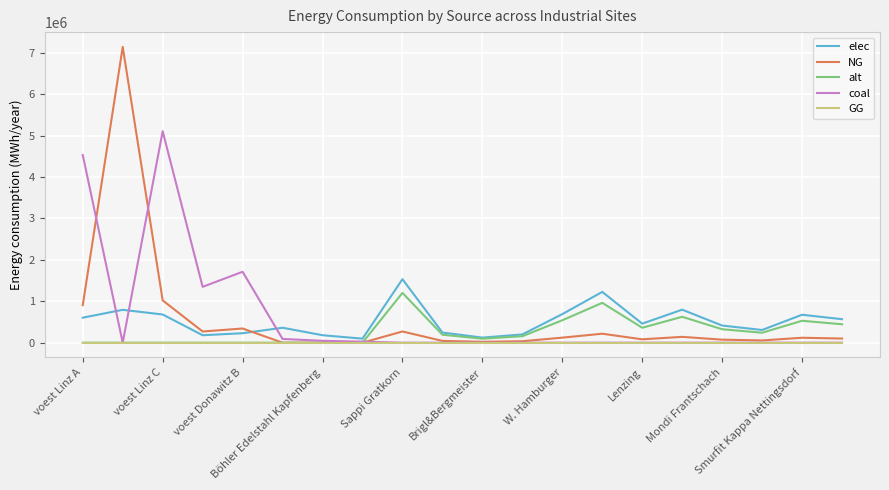

Reading left to right, extract all data points from this chart.

elec: 604292.2	793870.4	681005.7	179813.1	228411.3	360800.0	180400.0	96800.0	1533400.0	245344.0	122672.0	199342.0	690030.0	1226720.0	460020.0	797368.0	414018.0	306680.0	674696.0	567358.0
NG: 906438.2	7144833.3	1021508.6	269719.7	342616.9	0.0	0.0	0.0	270600.0	43296.0	21648.0	35178.0	121770.0	216480.0	81180.0	140712.0	73062.0	54120.0	119064.0	100122.0
alt: 0.0	0.0	0.0	0.0	0.0	0.0	0.0	0.0	1202666.7	192426.7	96213.3	156346.7	541200.0	962133.3	360800.0	625386.7	324720.0	240533.3	529173.3	444986.7
coal: 4532191.2	0.0	5107542.8	1348598.6	1713084.7	90200.0	45100.0	24200.0	0.0	0.0	0.0	0.0	0.0	0.0	0.0	0.0	0.0	0.0	0.0	0.0
GG: 0.0	0.0	0.0	0.0	0.0	0.0	0.0	0.0	0.0	0.0	0.0	0.0	0.0	0.0	0.0	0.0	0.0	0.0	0.0	0.0